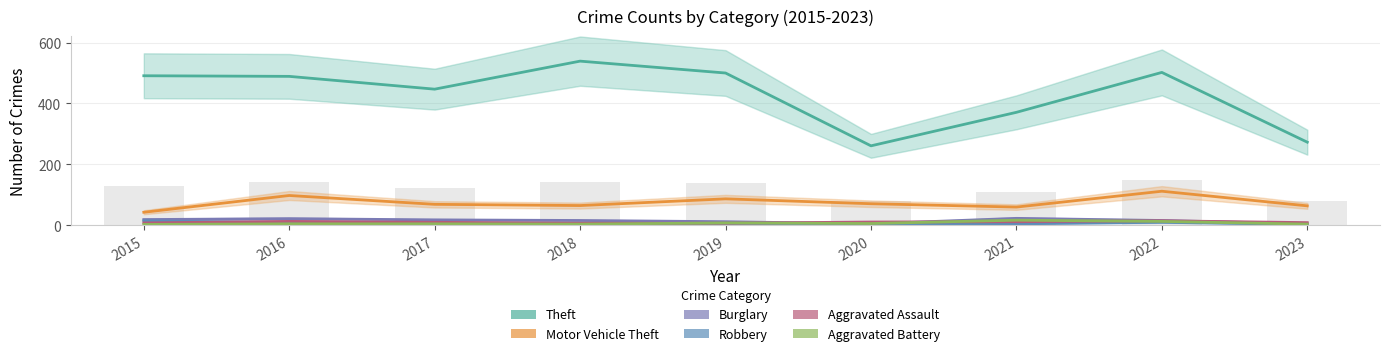

Which series has the largest total across all categories?

Theft